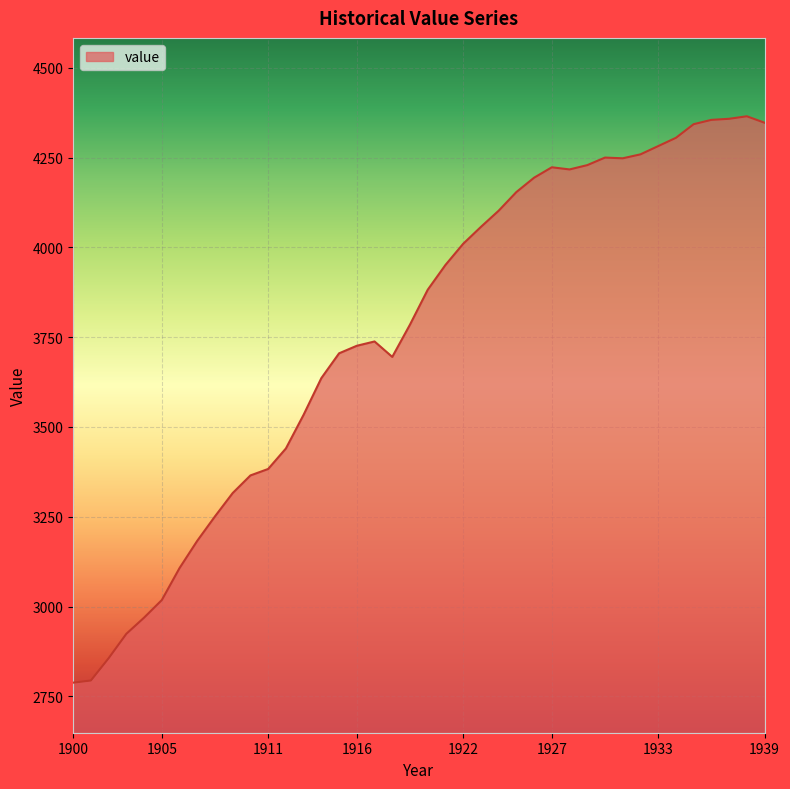

What is the difference between the maximum and minimum values?

1577